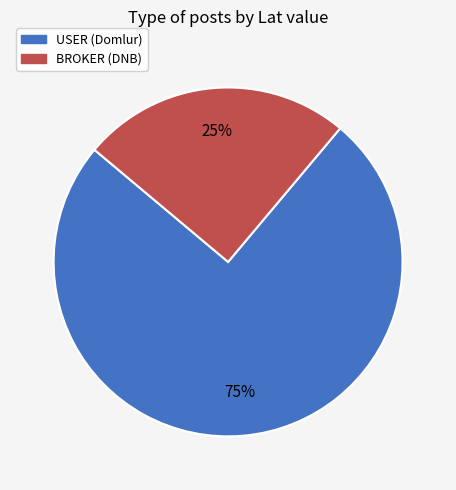

Count the number of slices in the pie.

2